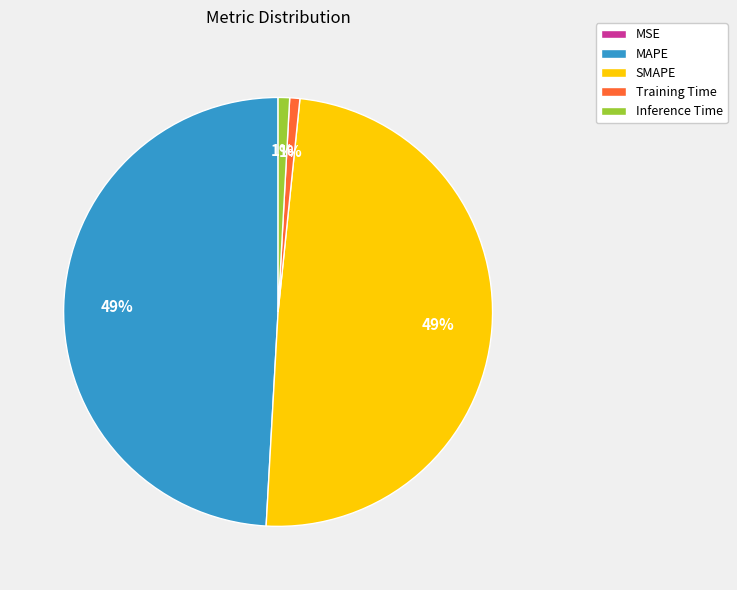

Is Training Time the majority of the pie?

No